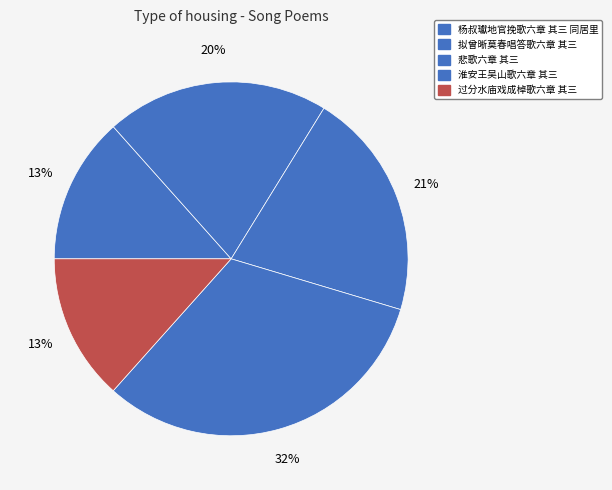

Combined, do 悲歌六章 其三 and 杨叔瓛地官挽歌六章 其三 同居里 account for over 50%?

No